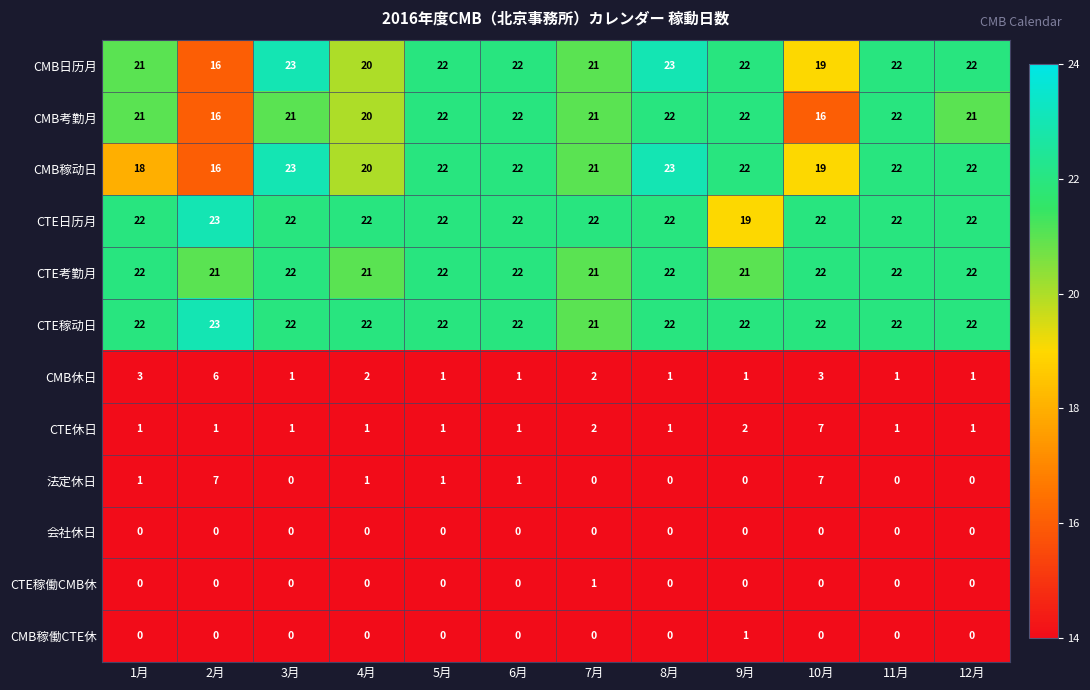

At which category is the sum across all series the highest?

10月